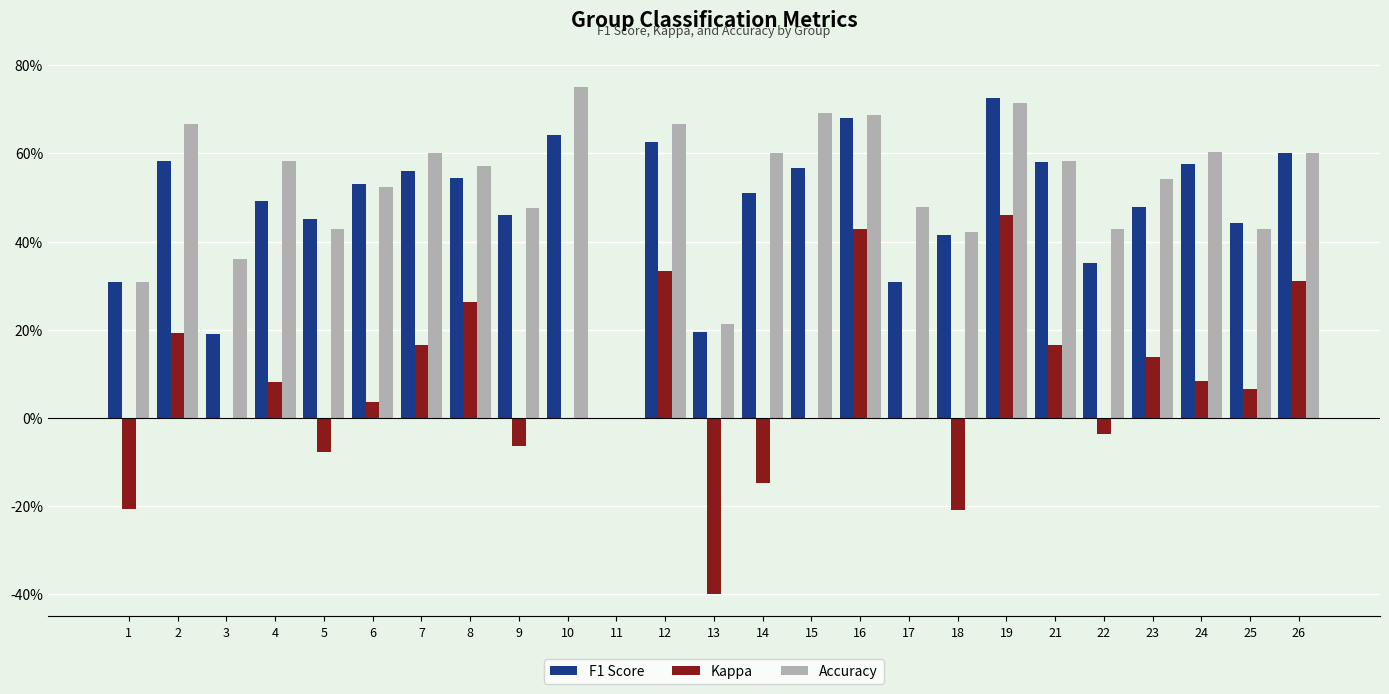

What are all the series names shown in the legend?

F1 Score, Kappa, Accuracy